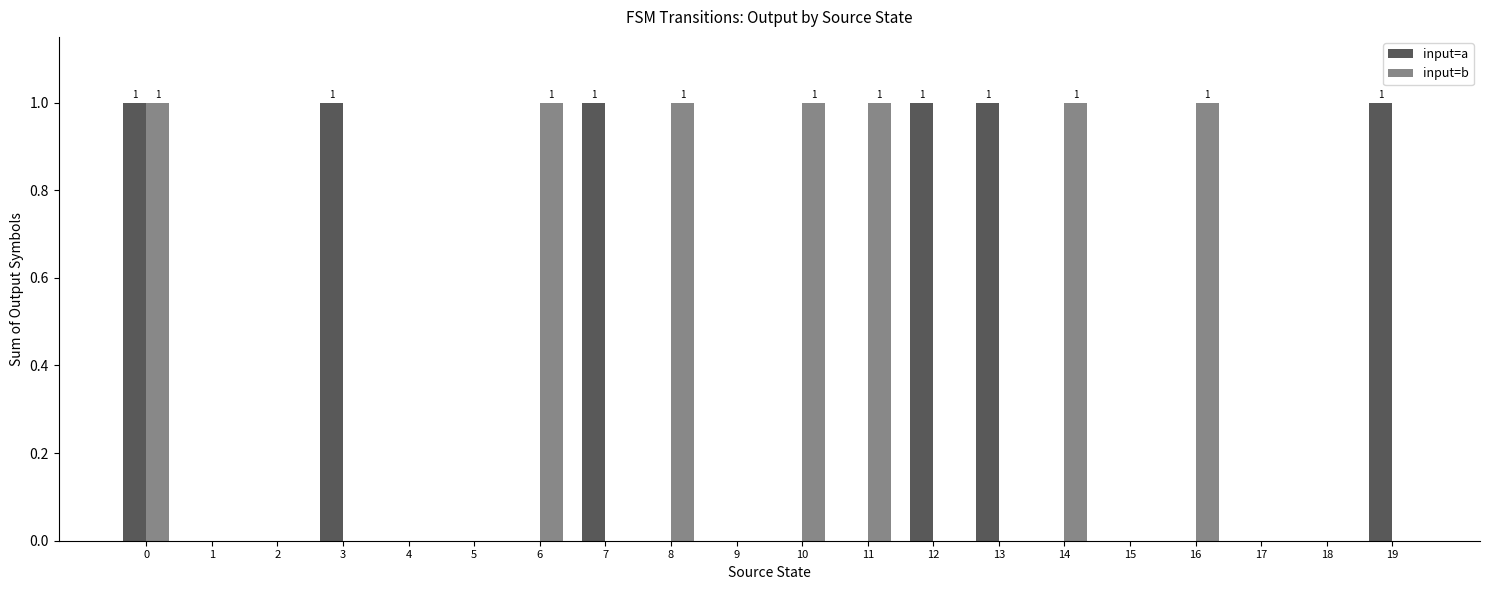

The input=b series shows 1 at 14. True or false?

True